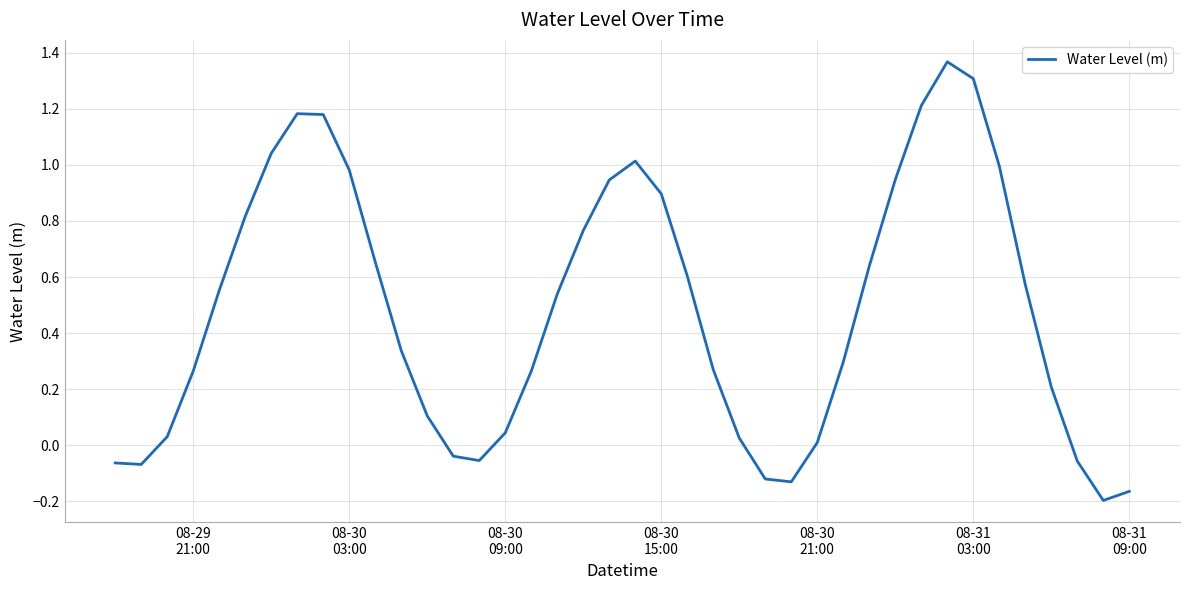

What is the sum of all values?

19.2